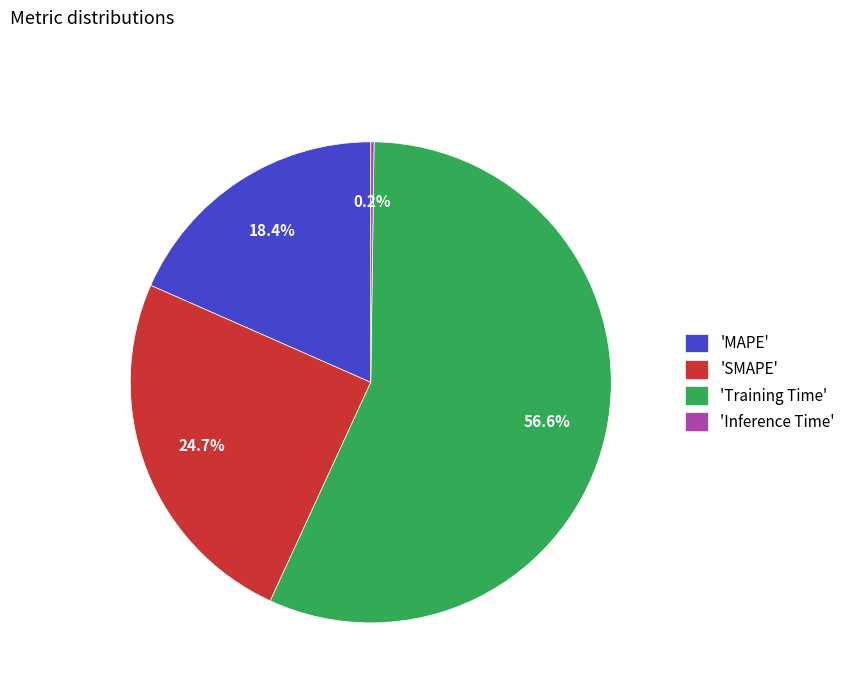

How much of the chart is everything except 'MAPE'?

81.6%